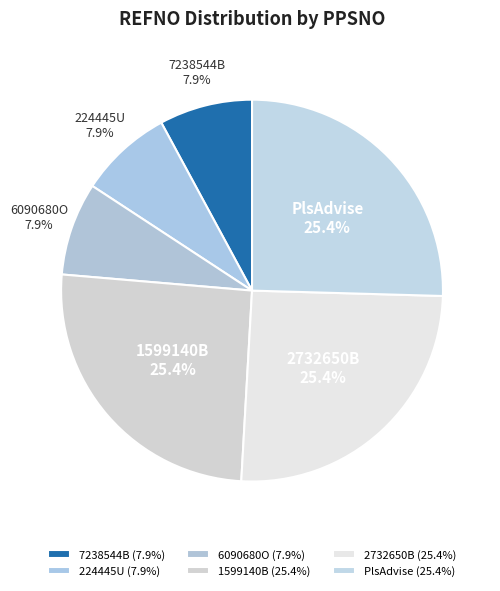

Combined, do PlsAdvise and 1599140B account for over 50%?

Yes